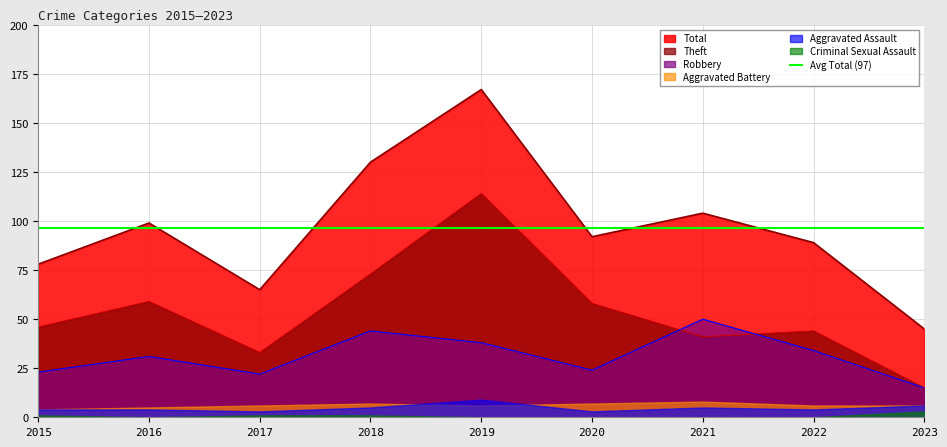

At which label is Theft closest to 64?

2016